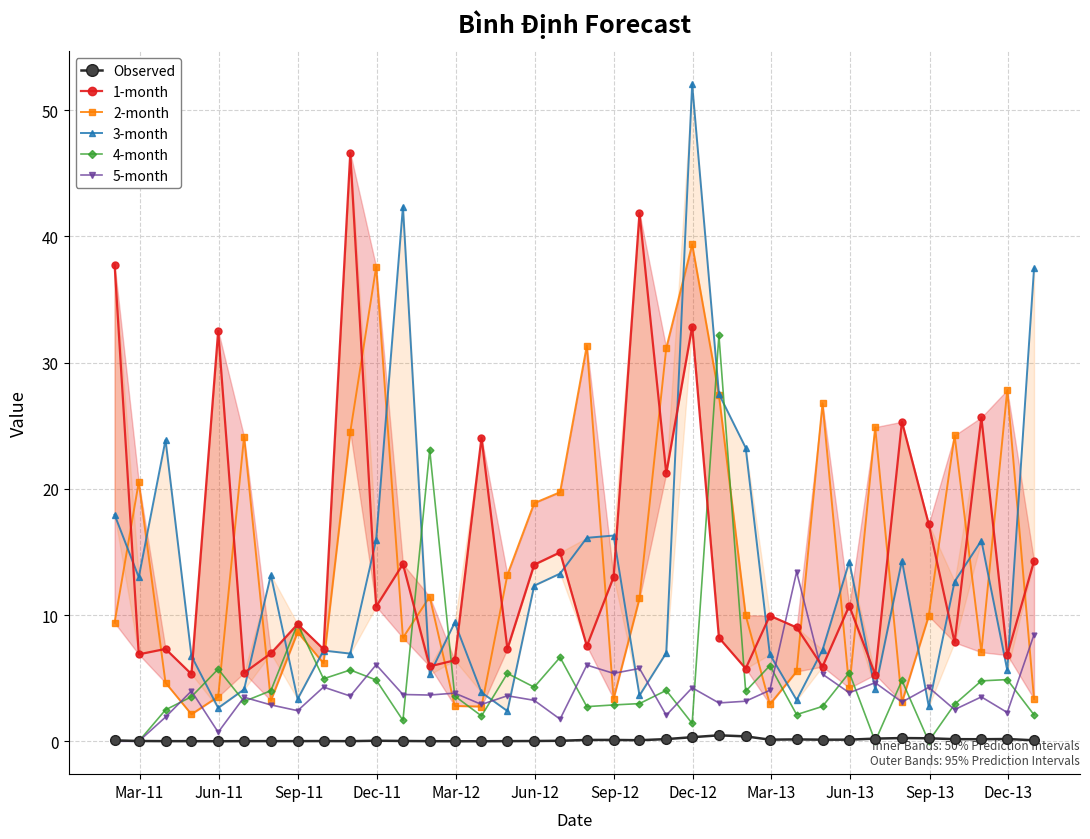

What is the value of the 4-month point at the 24th from the left?

32.2